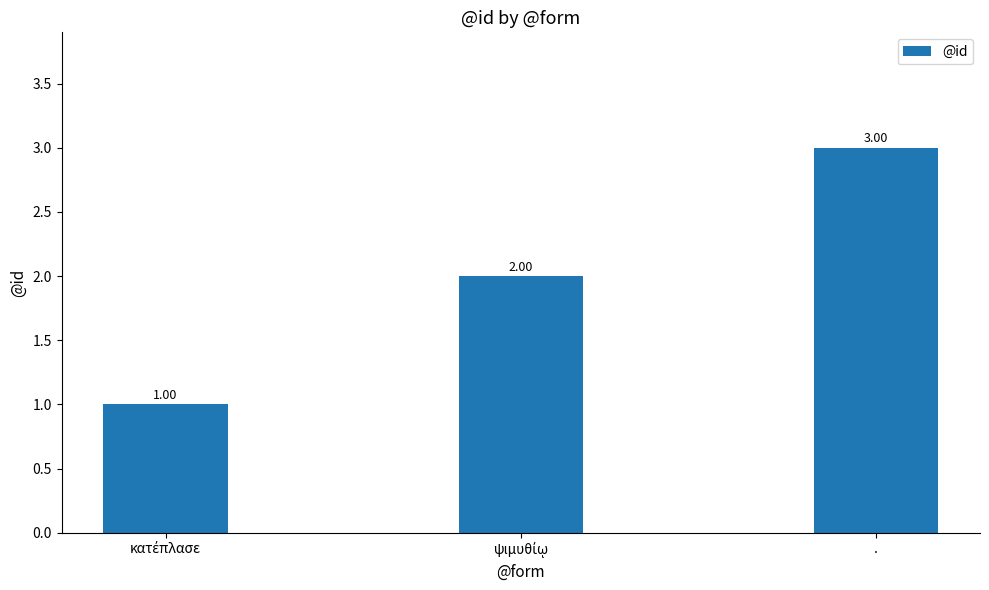

What is the label of the 1st bar from the right?

.